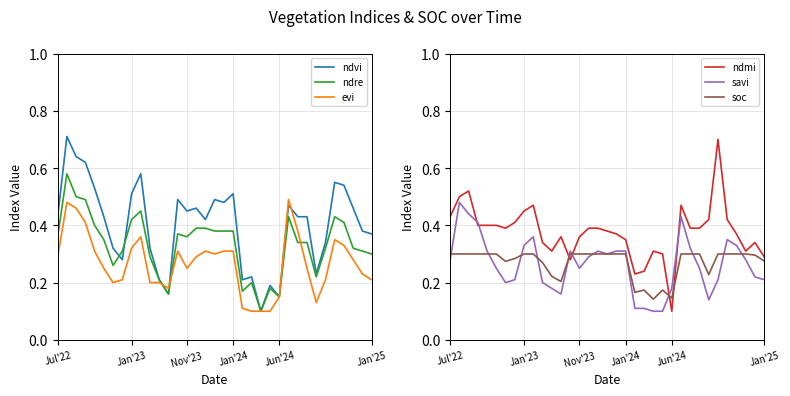

What value does the ndvi series have at 32?

0.5